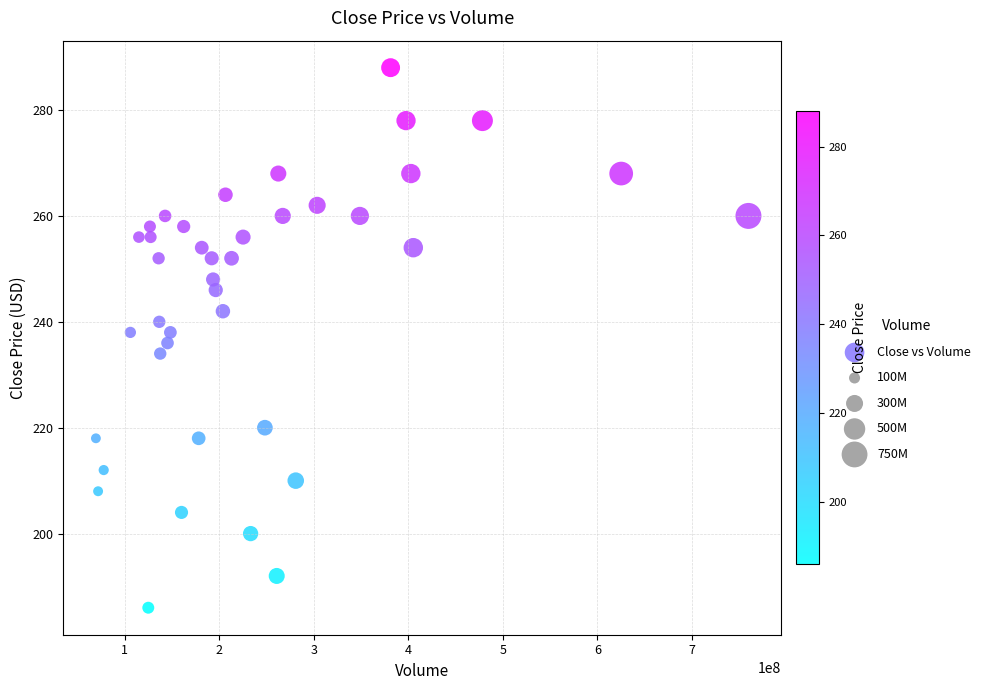

What is the range of X values (max minus min)?

690302400